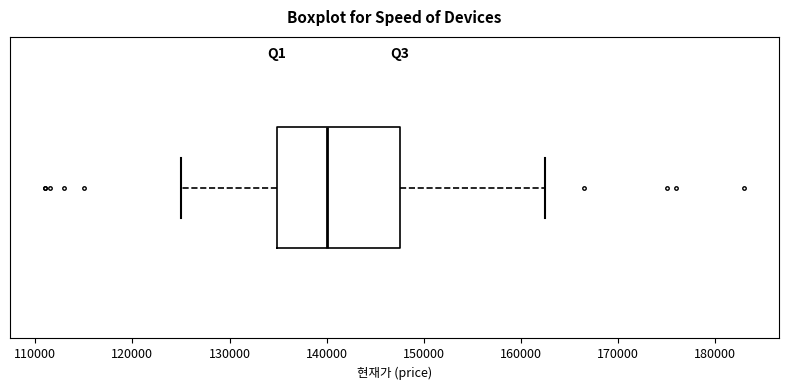

Transcribe this box plot: give where the median line is, the range the box spans, and where the two whiskers end, as read against the x-axis. The values are not printed on the chart, so give them approximately, as read against the axis.

median 140000, box 135000 to 148000, whiskers 125000 to 163000